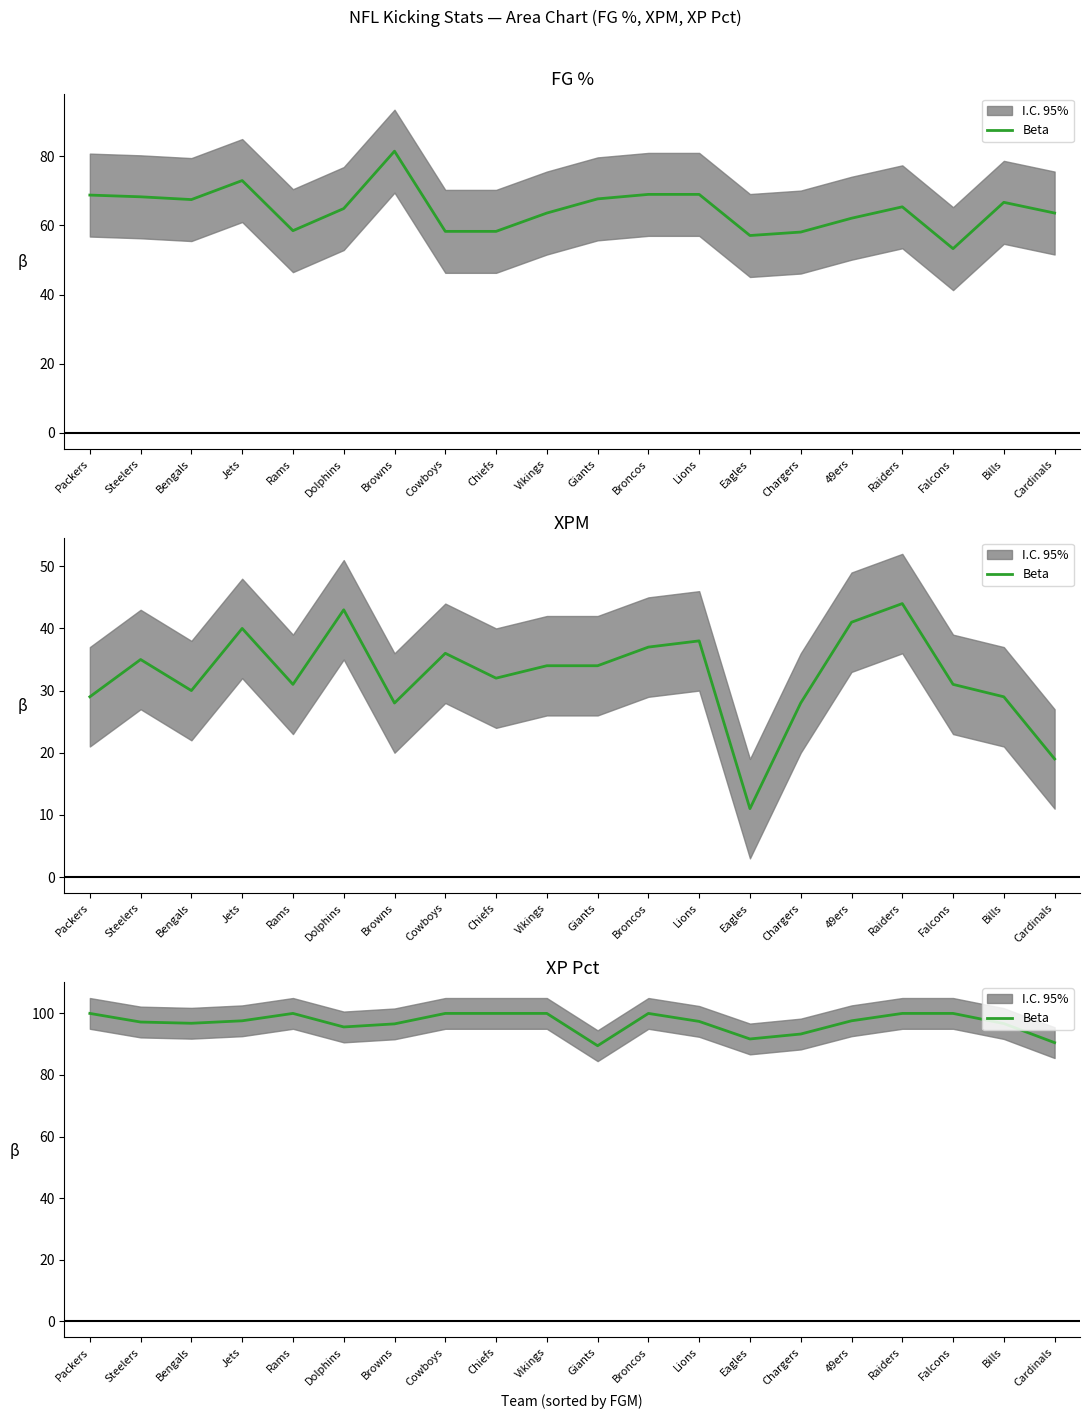

Approximately how many times larger is the value at Cardinals compared to Broncos?

0.9